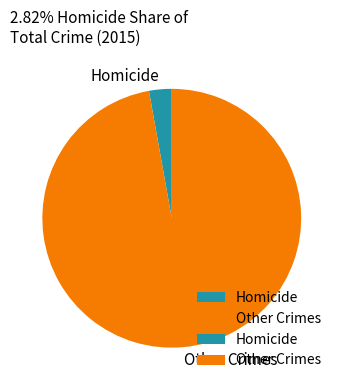

Is the sum of Homicide and Other Crimes greater than half?

Yes